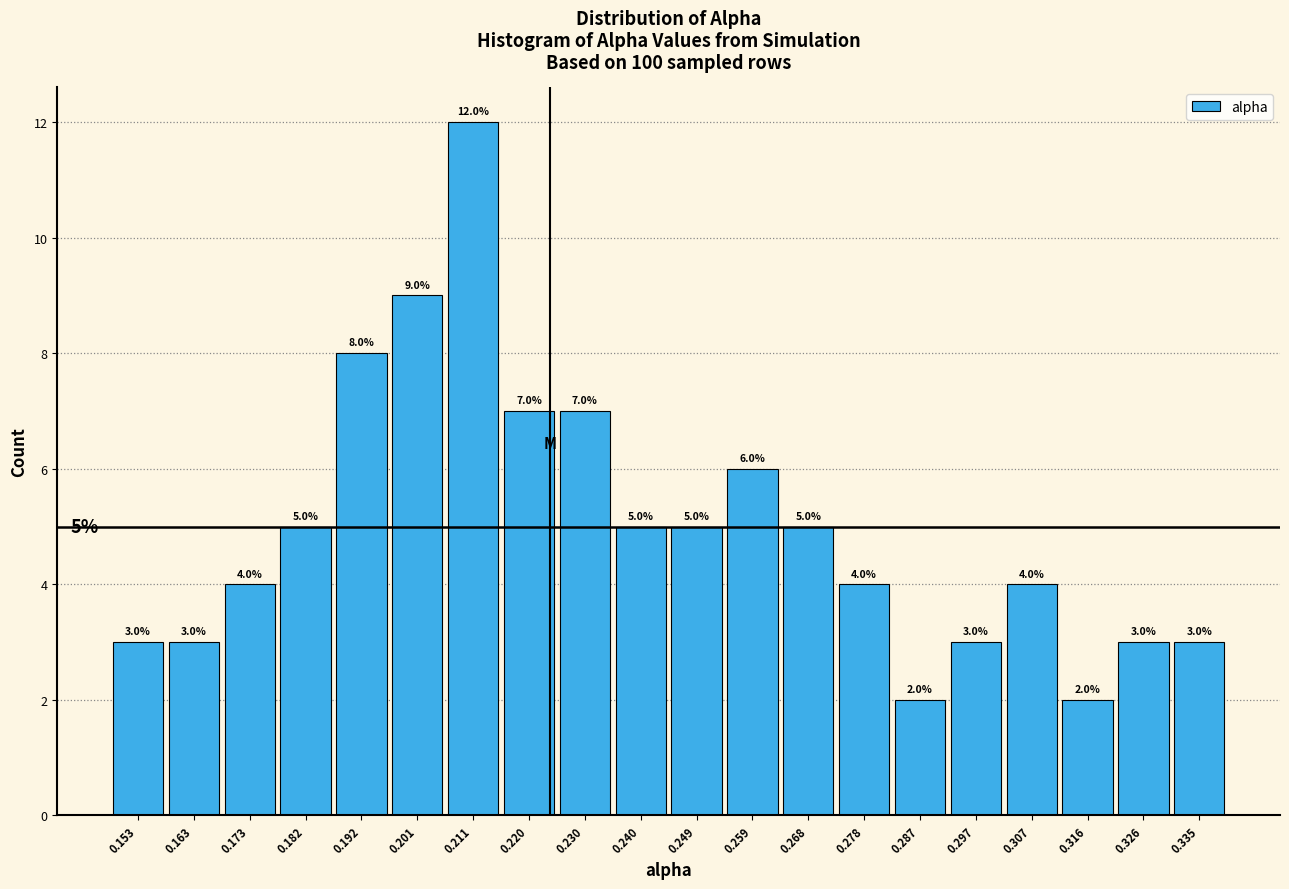

What is the height of the bar covering 0.244 to 0.254 on the x-axis? The bar edges are not printed on the chart, so give them approximately, as read against the axis.

5.0